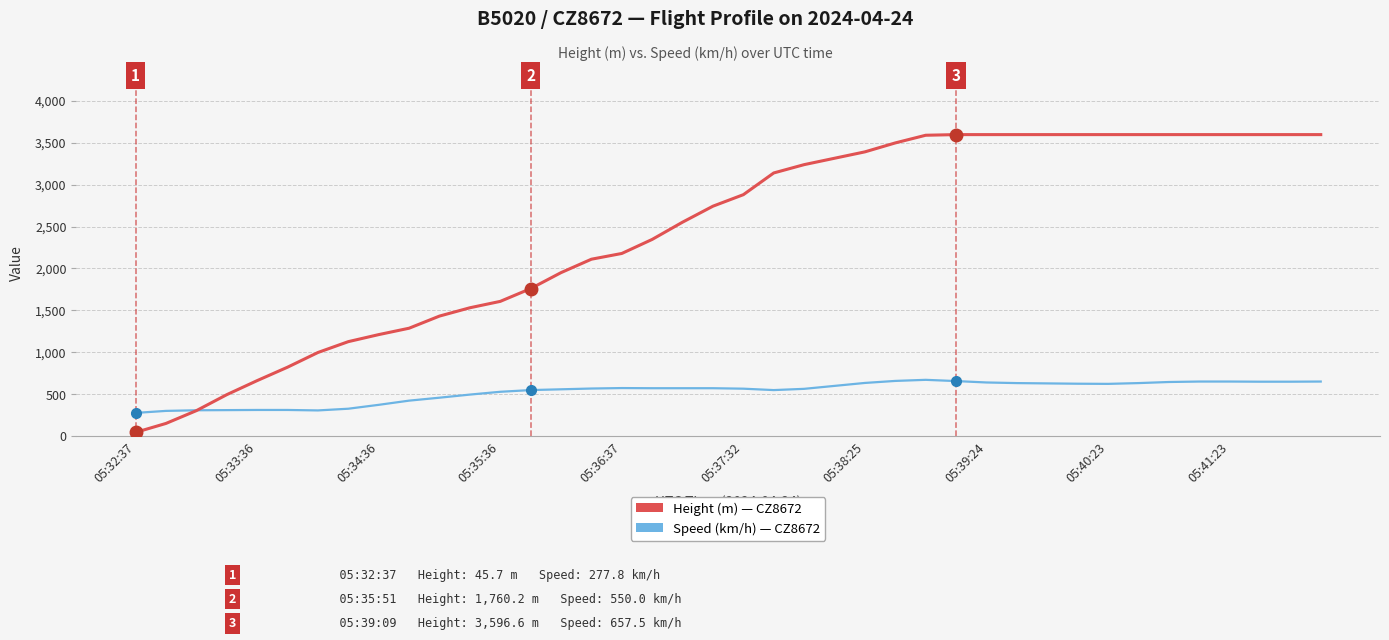

List the series in order of their peak value, highest first.

Height (m) — CZ8672, Speed (km/h) — CZ8672